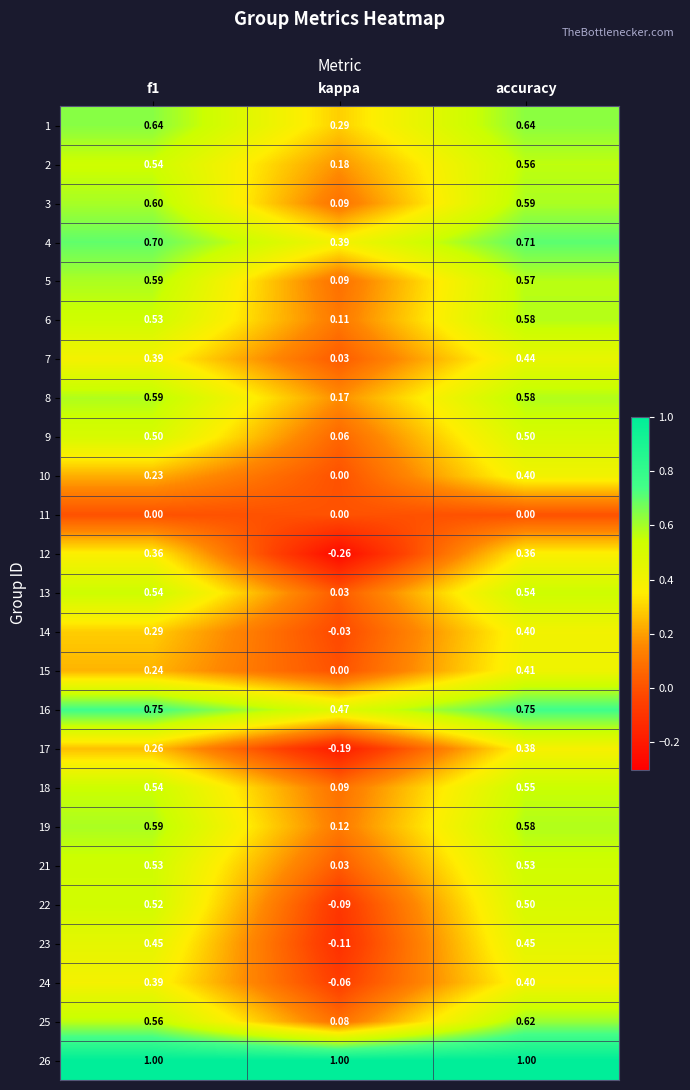

Where is 15 nearest to the value 0?

kappa